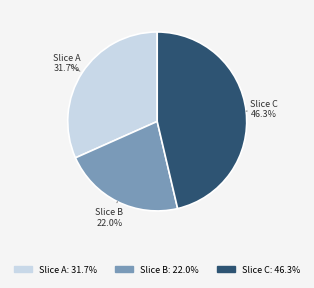

Is there any slice that represents more than half of the pie?

No